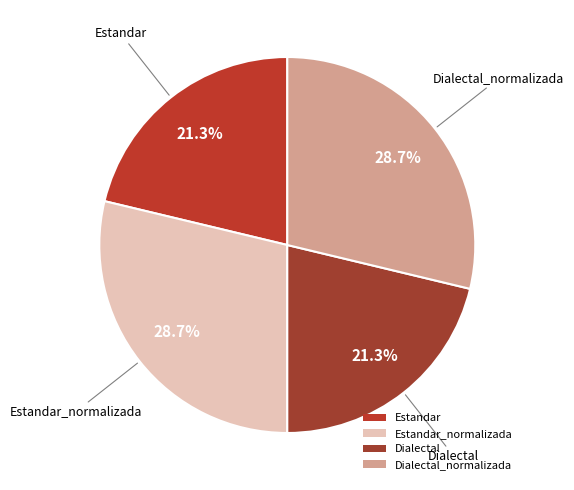

Which has a higher value, Dialectal or Estandar_normalizada?

Estandar_normalizada